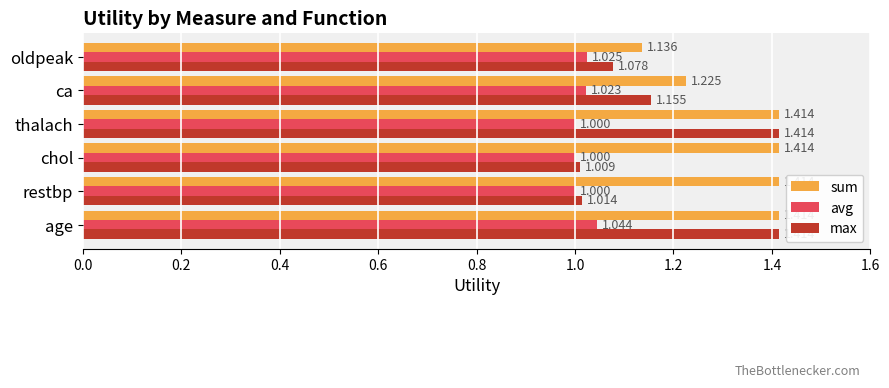

Where is sum nearest to the value 1?

oldpeak